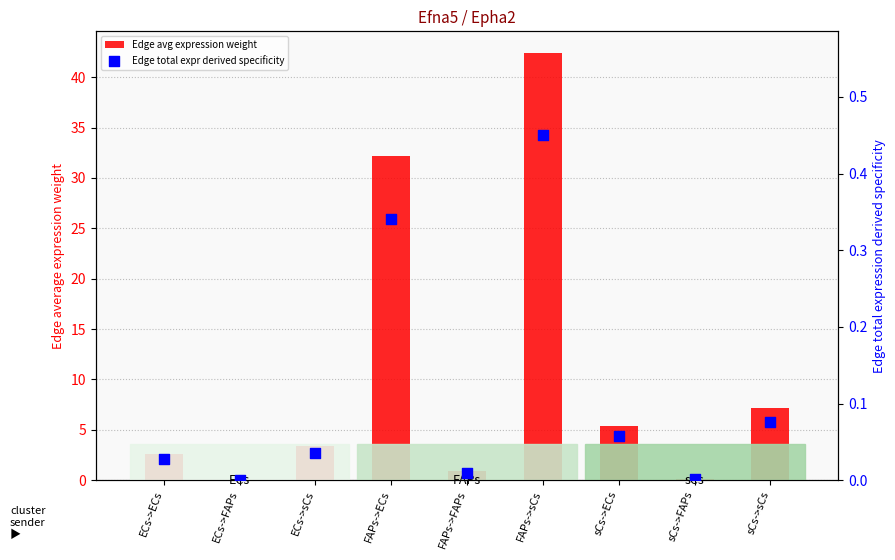

At which category is the sum across all series the highest?

FAPs->sCs